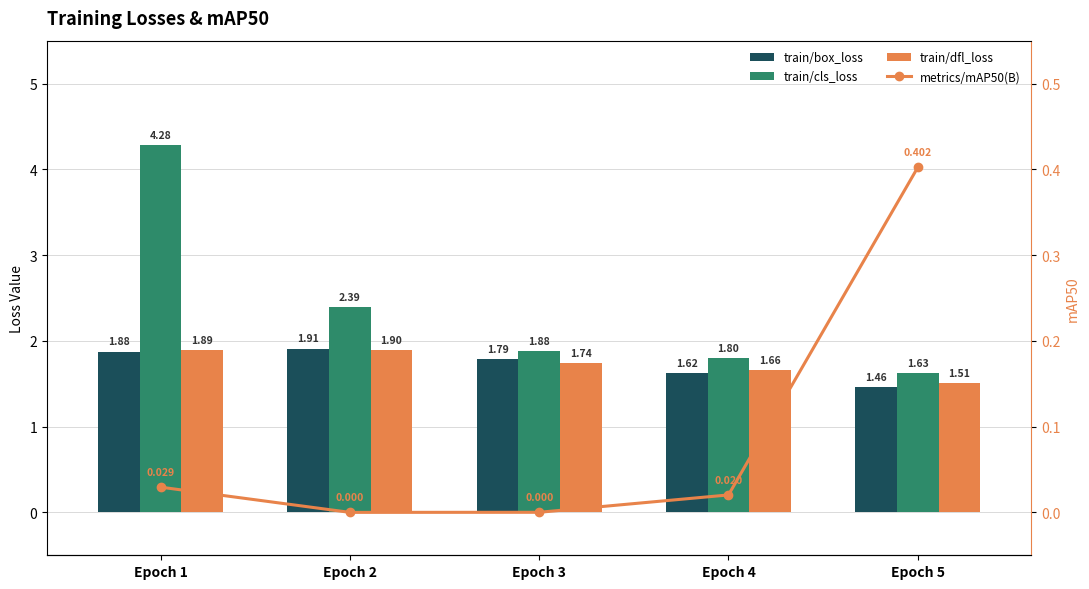

The train/dfl_loss series shows 3.3 at Epoch 1. True or false?

False